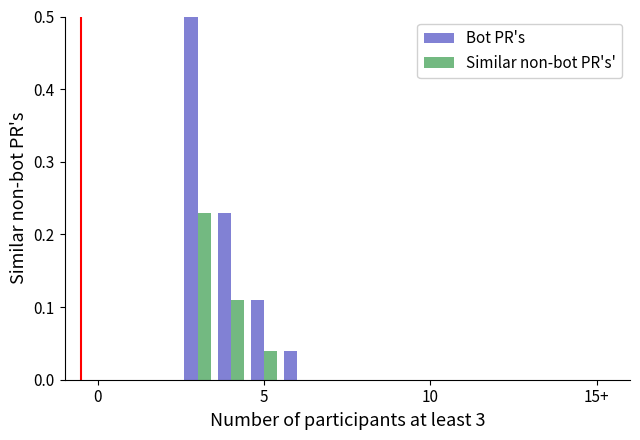

What is the maximum value shown in the chart?

0.5